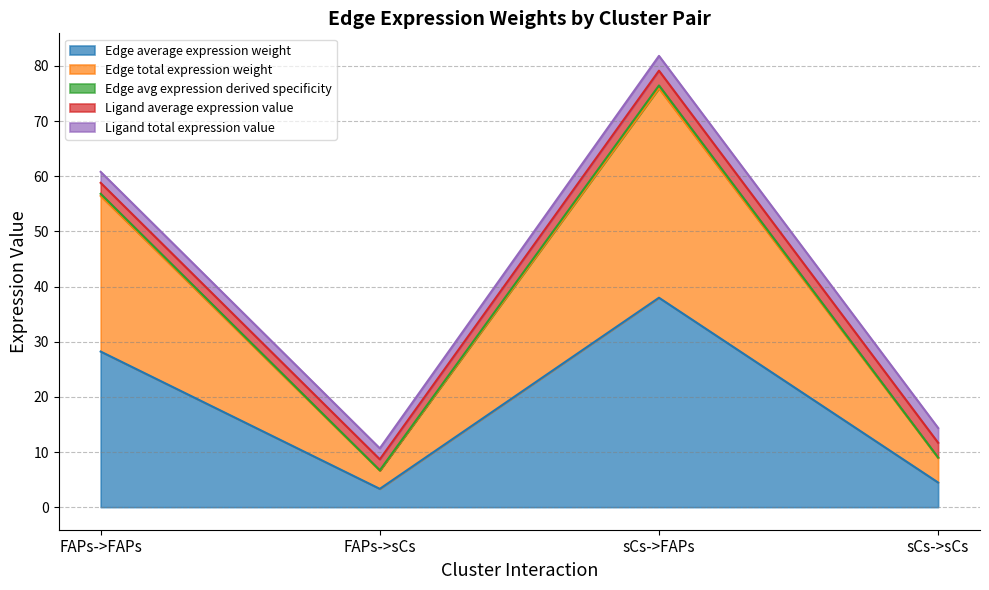

Where does the Edge average expression weight series first go above 28?

FAPs->FAPs